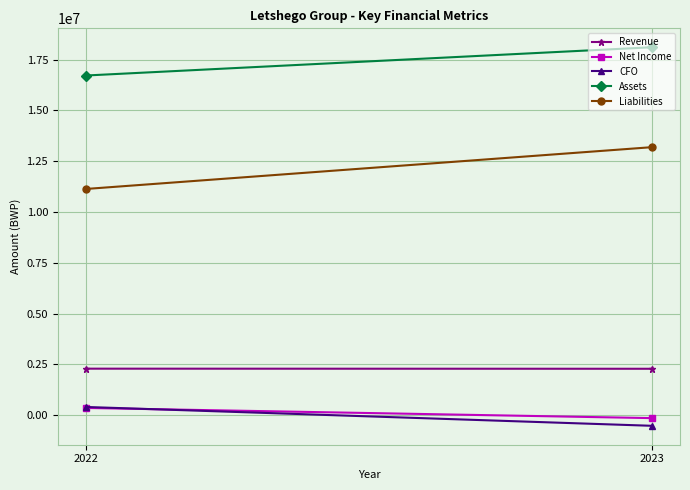

Reading left to right, what are all the values shown in this chart?

Revenue: 2022=2285827	2023=2280807
Net Income: 2022=351574	2023=-148799
CFO: 2022=400196	2023=-526904
Assets: 2022=16719688	2023=18110093
Liabilities: 2022=11134137	2023=13190206